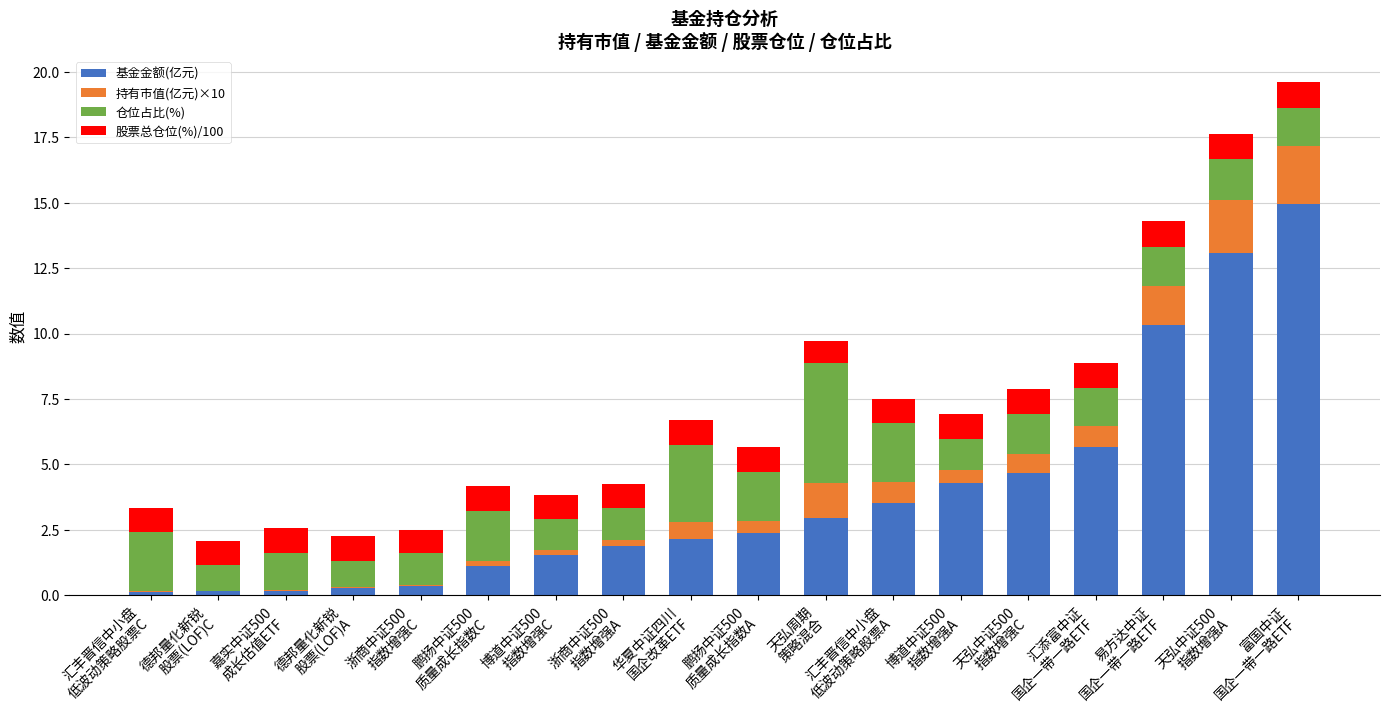

What are all the series names shown in the legend?

基金金额(亿元), 持有市值(亿元)×10, 仓位占比(%), 股票总仓位(%)/100